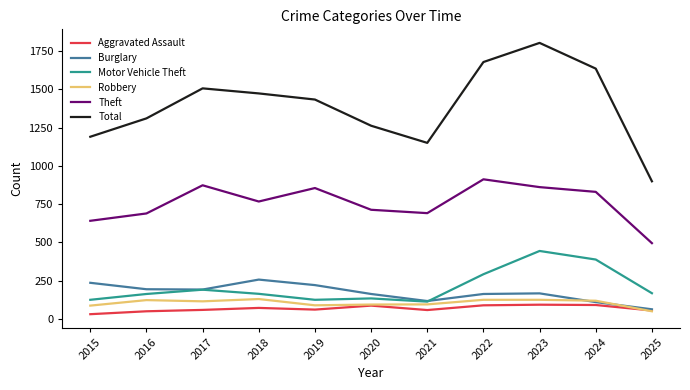

True or false: Burglary has a value of 221 at 2019.

True